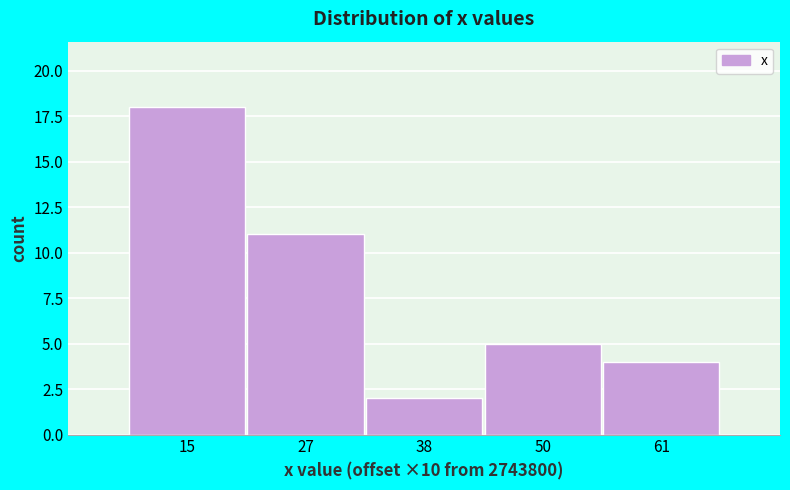

Reading left to right, extract all data points from this chart.

15=18	27=11	38=2	50=5	61=4